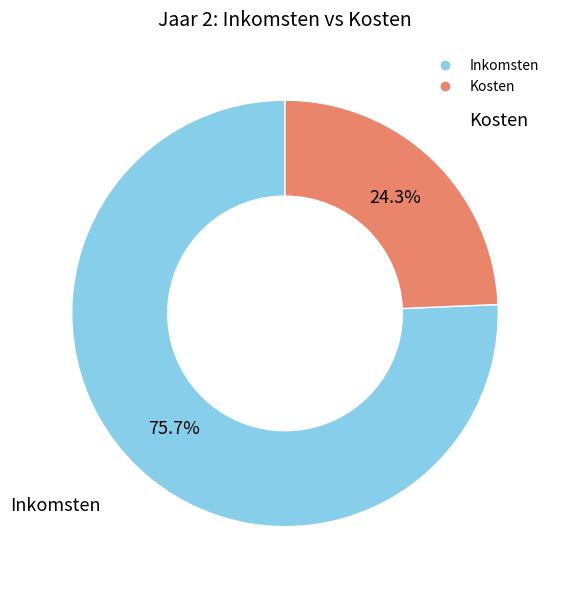

True or false: Inkomsten accounts for 76% of the total.

True